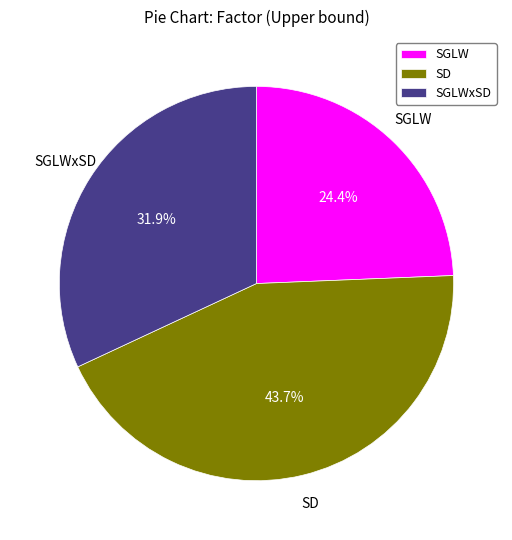

Is there a majority slice in this chart?

No